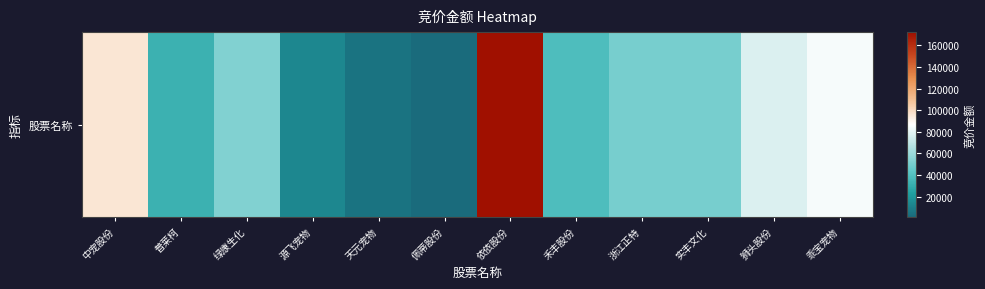

What is the minimum value shown in the chart?

1288